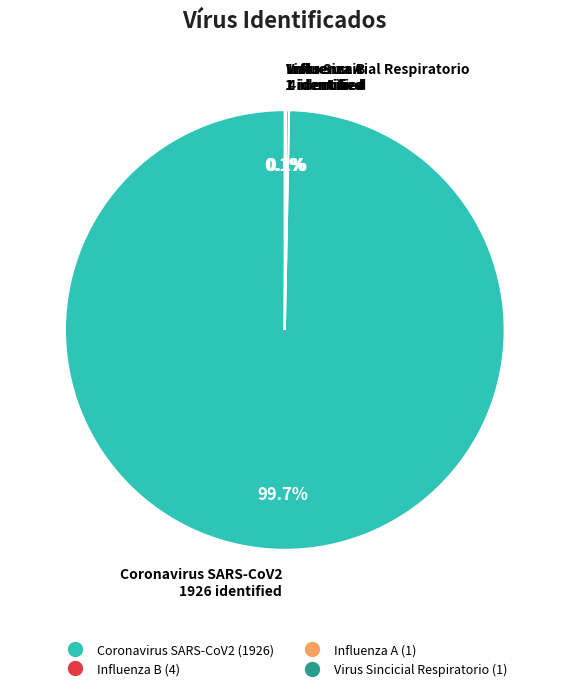

Which slice is the largest?

Coronavirus SARS-CoV2